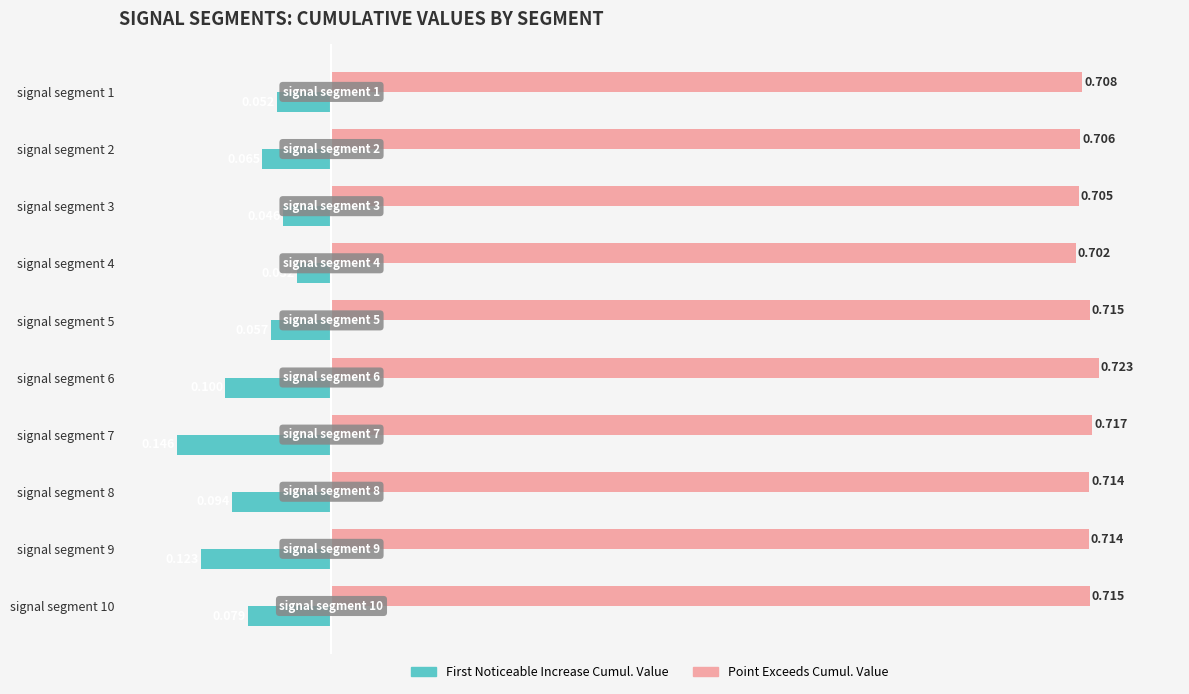

Is the value of First Noticeable Increase Cumul. Value at signal segment 4 greater than the value of Point Exceeds Cumul. Value at signal segment 2?

No